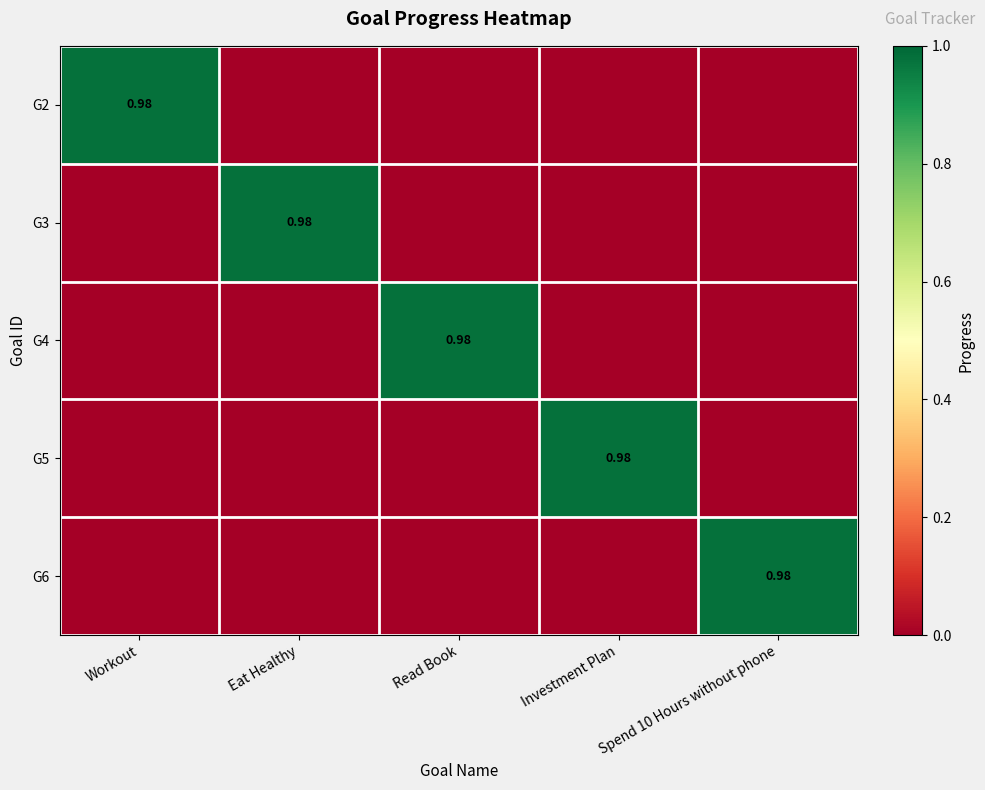

Count the number of data series in this chart.

5